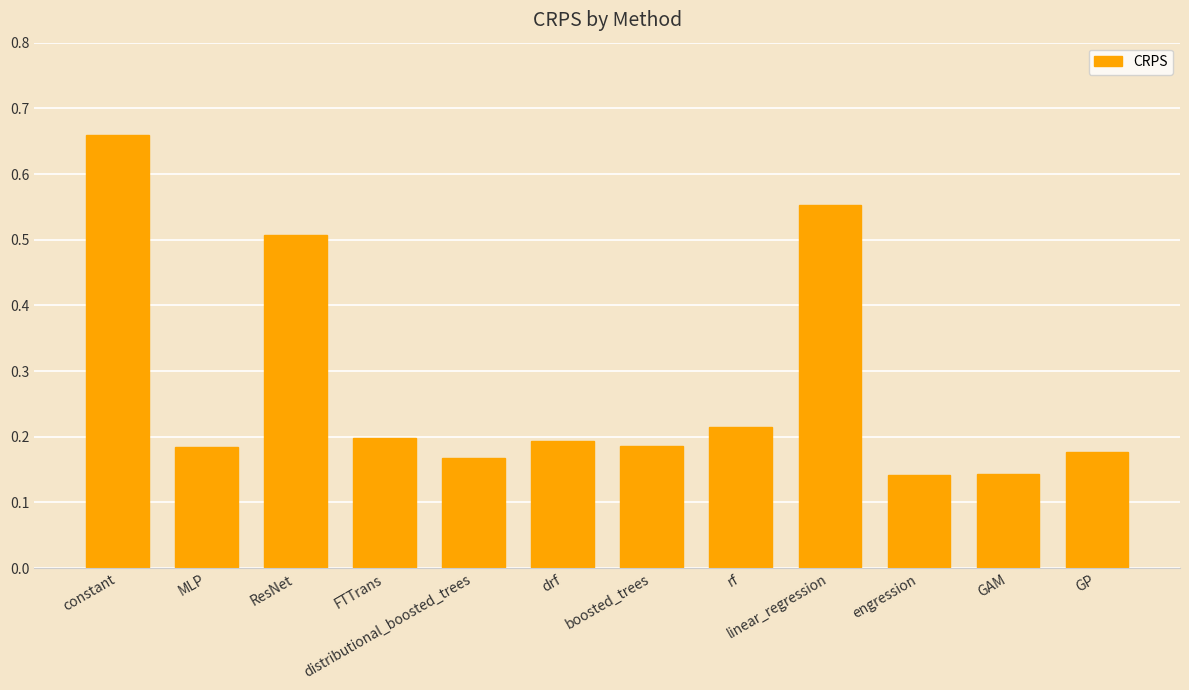

What is the difference between the second highest and minimum values?

0.4